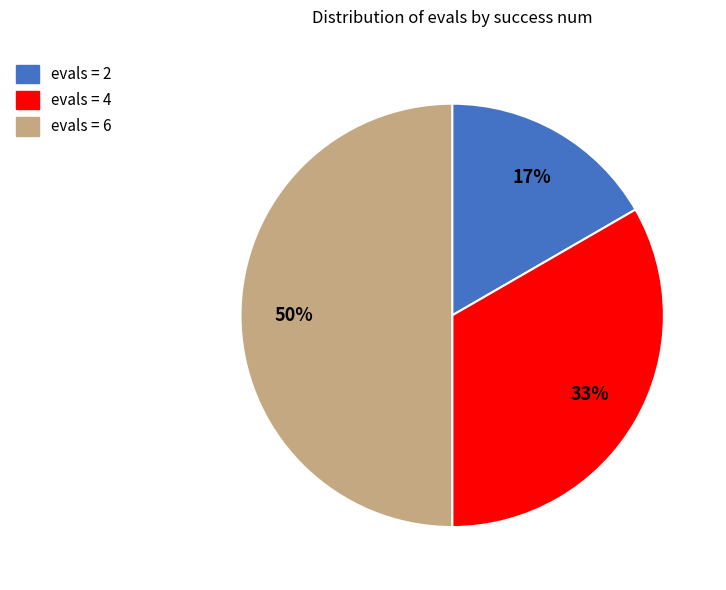

To the nearest percent, what is the difference between the largest and smallest slice percentages?

33%